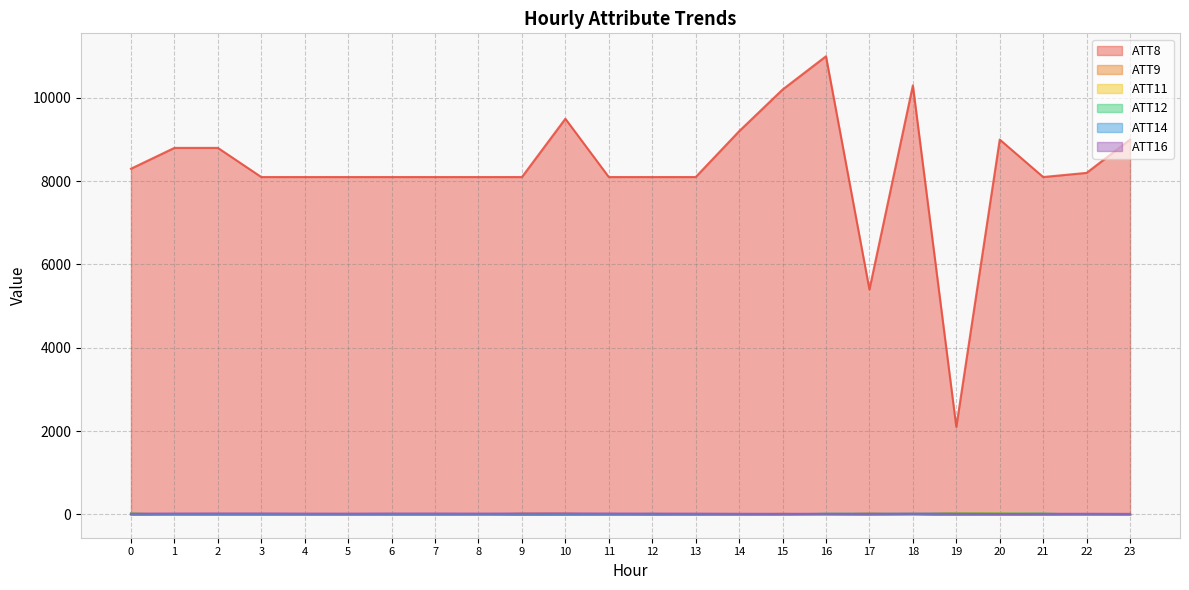

Rank the series by their maximum value, from lowest to highest.

ATT14, ATT12, ATT16, ATT11, ATT9, ATT8